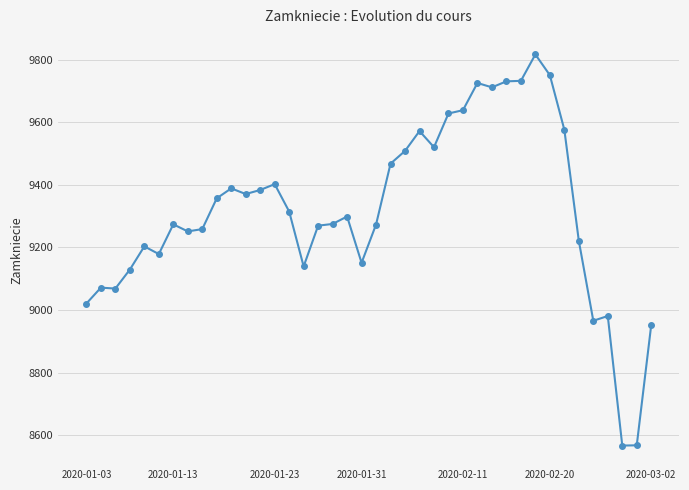

What is the greatest value displayed?

9817.2